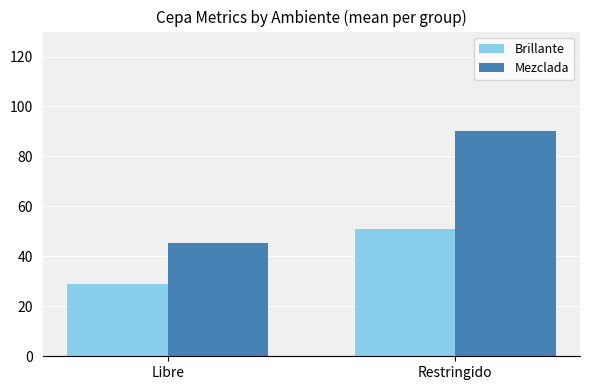

What is the difference between the highest and lowest values at Libre?

16.4